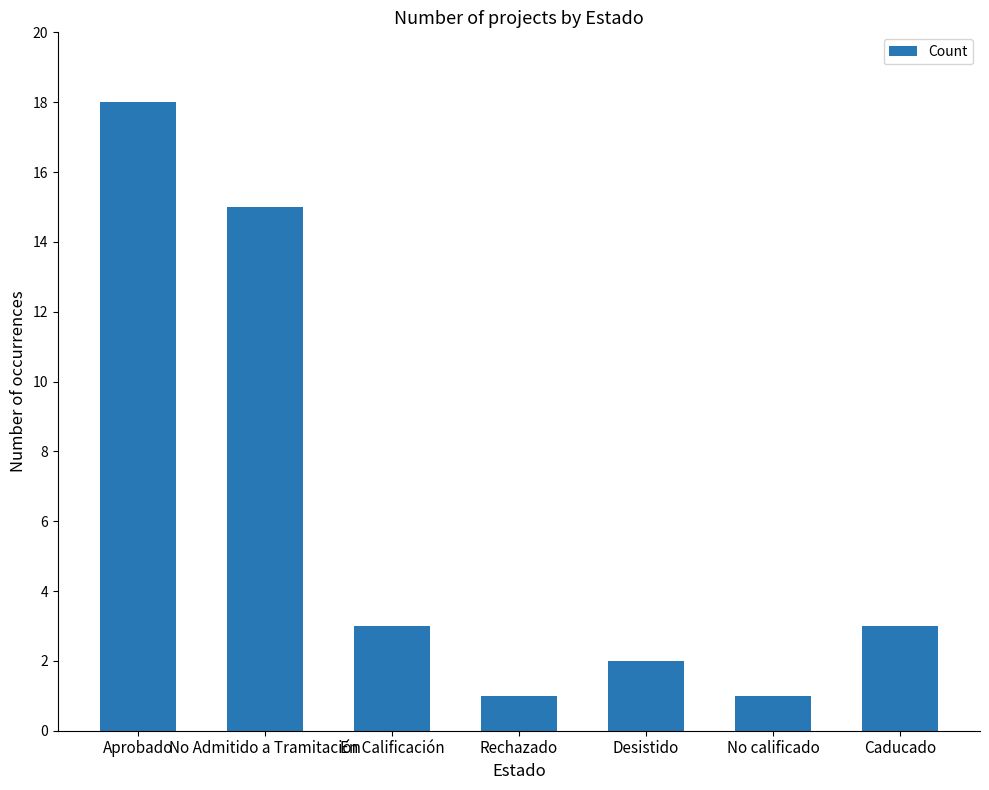

What is the change in value from No Admitido a Tramitación to Rechazado?

-14